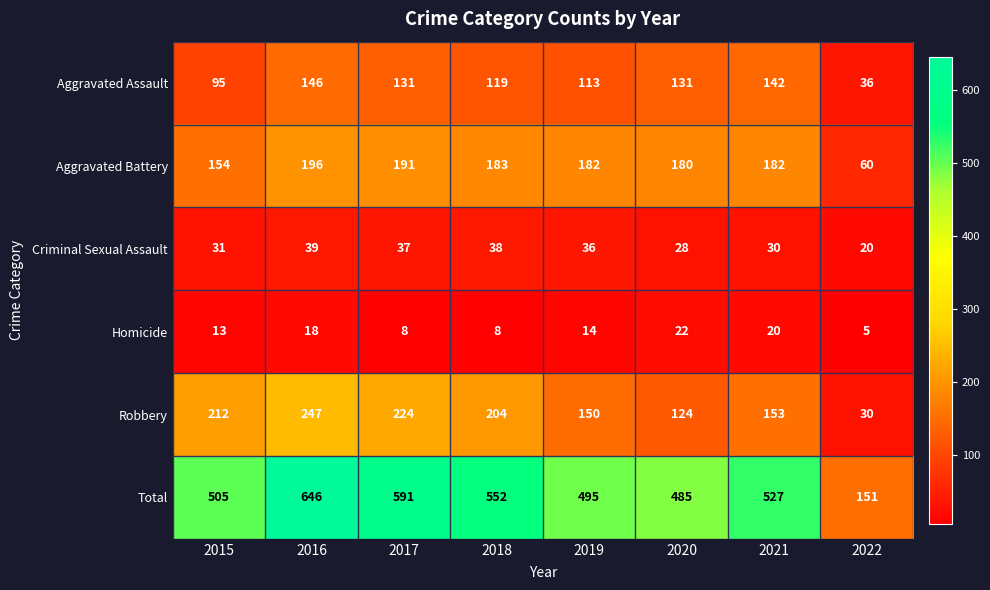

The value of Aggravated Battery at 2015 is 154. True or false?

True